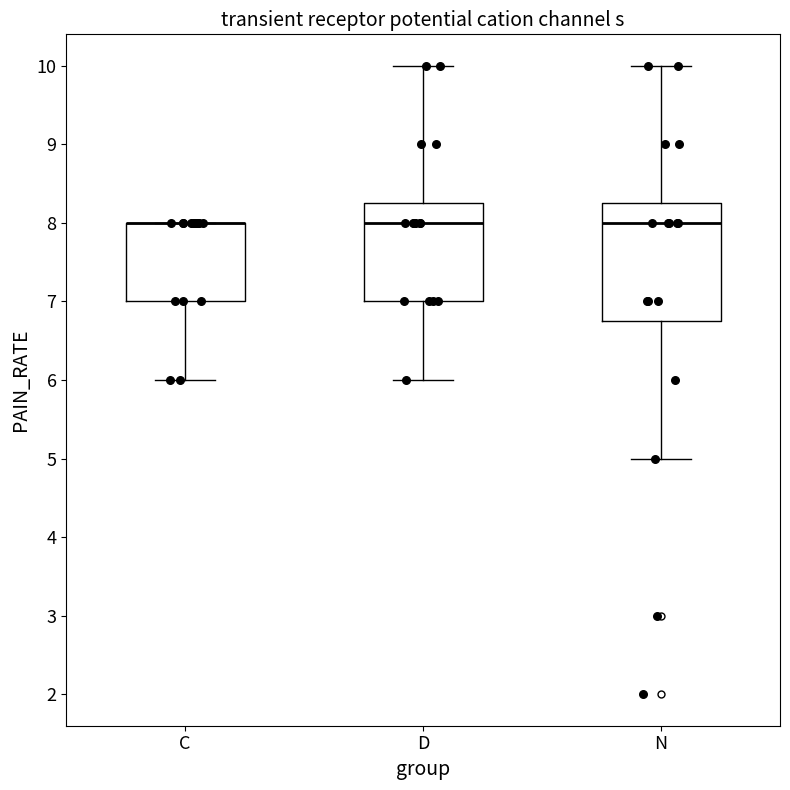

Where does the upper whisker of the box for N end on the y-axis? The values are not printed on the chart, so give them approximately, as read against the axis.

10.0